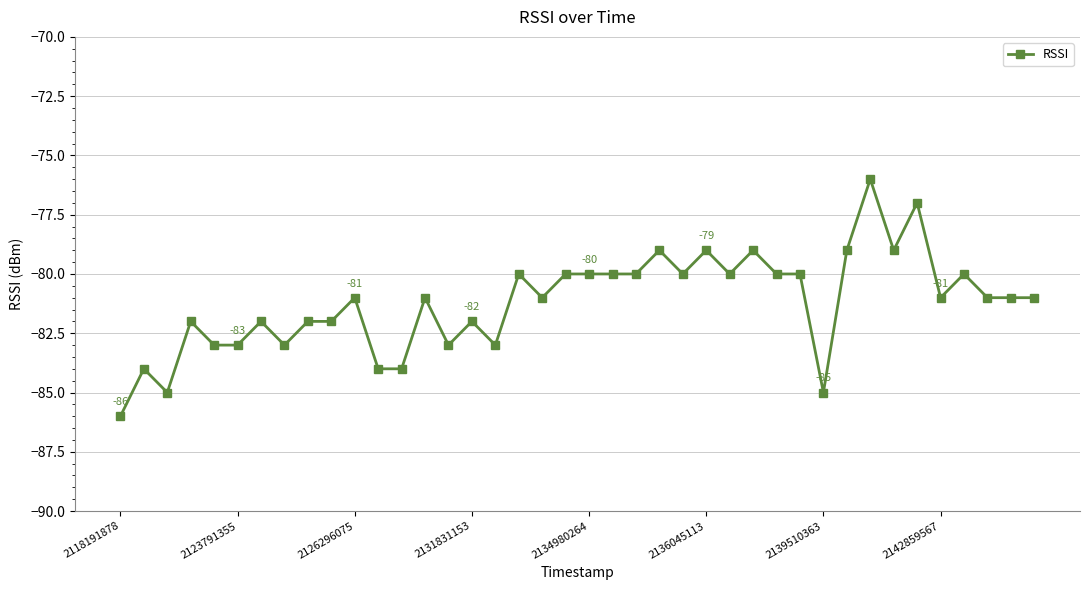

What is the difference between the maximum and second lowest values?

9